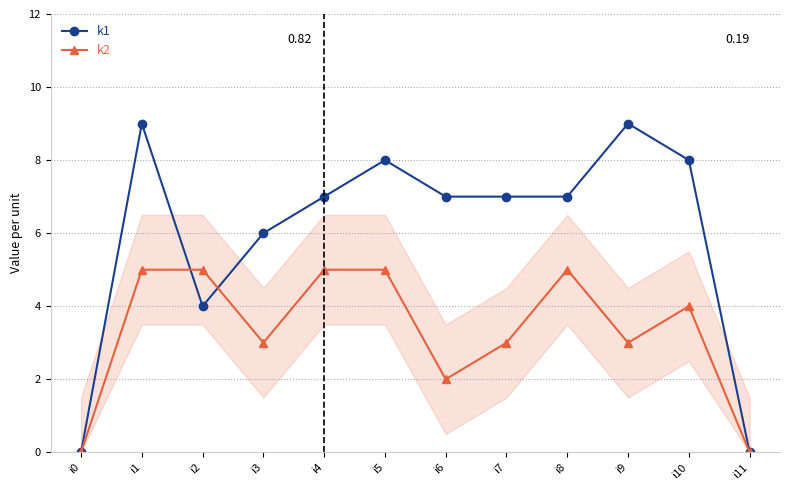

True or false: k1 and k2 intersect in this chart.

True